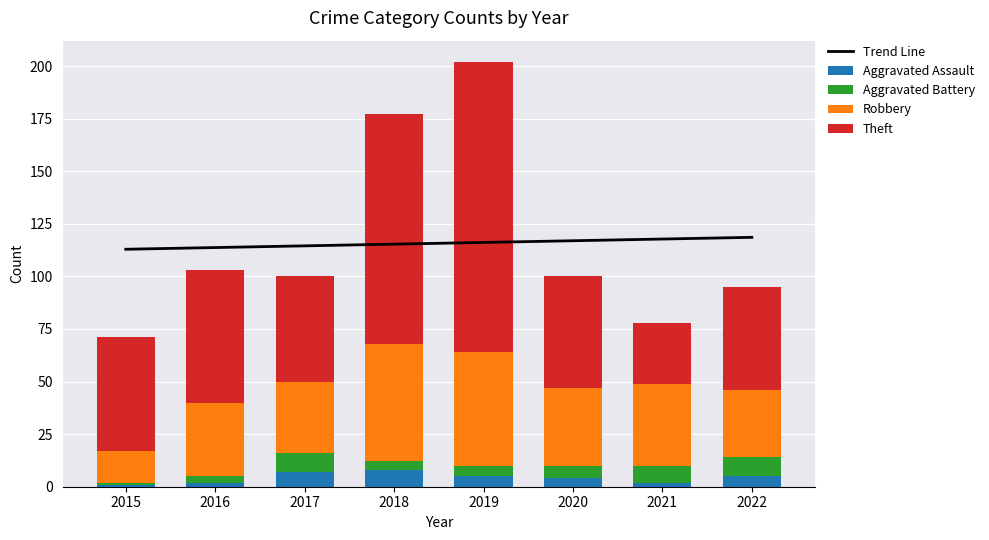

What are all the series names shown in the legend?

Trend Line, Aggravated Assault, Aggravated Battery, Robbery, Theft